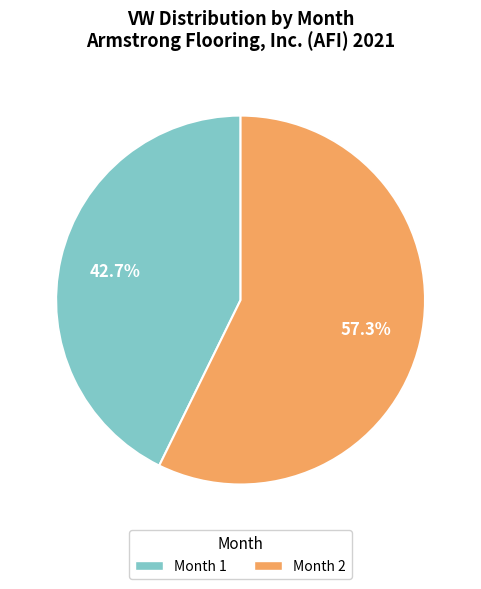

Rank the categories by value from lowest to highest.

Month 1, Month 2